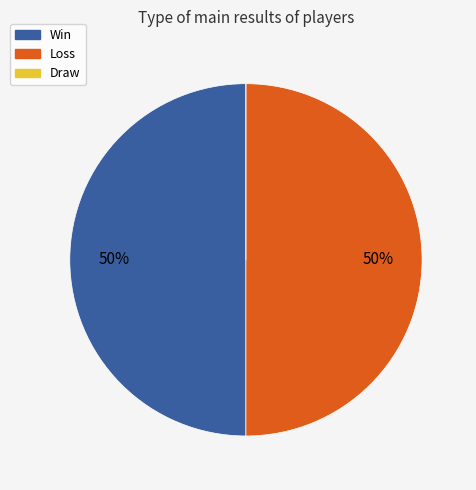

To the nearest percent, what is the average slice percentage?

33%